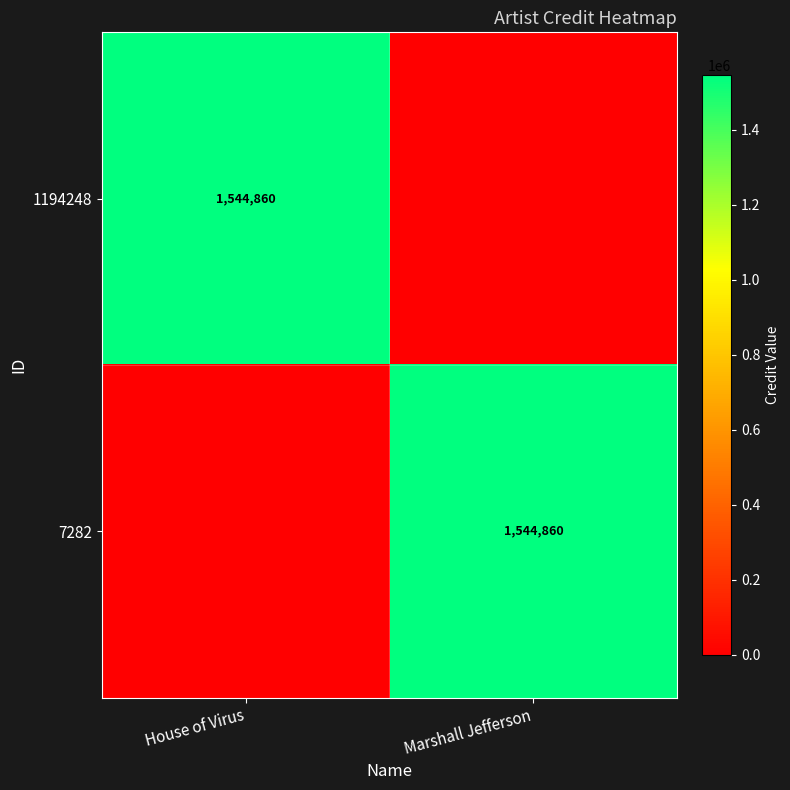

Is it true that 1194248 equals 985861 at House of Virus?

False